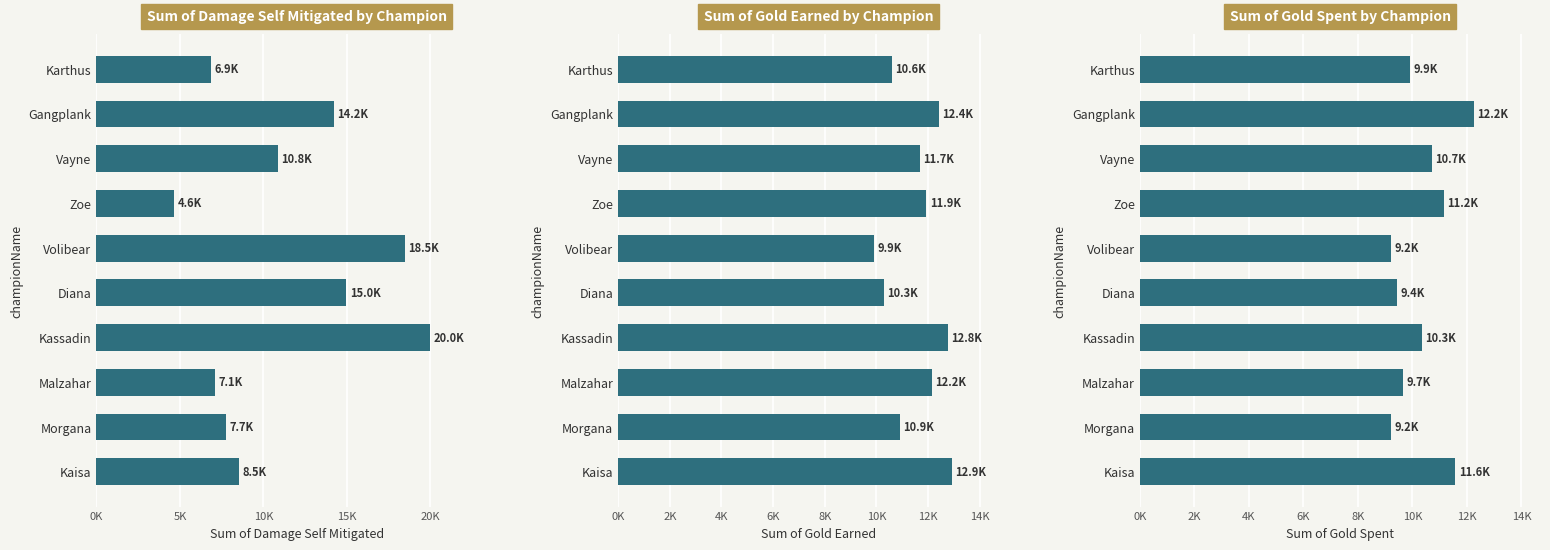

Is the value of goldEarned at Kassadin greater than the value of goldSpent at Karthus?

Yes